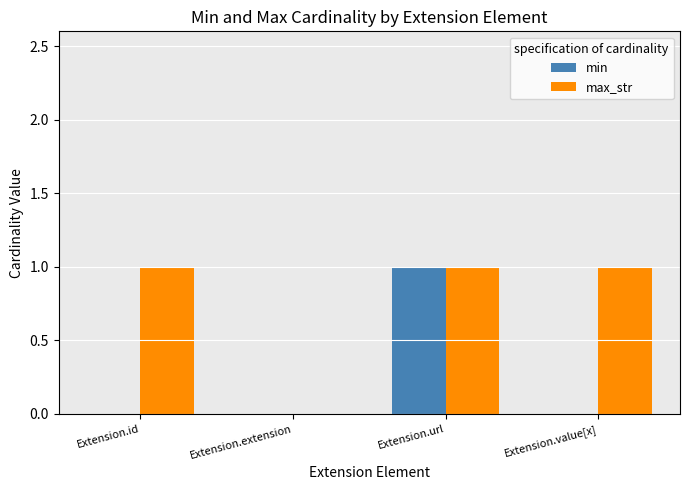

How many min values are between 0 and 1?

4